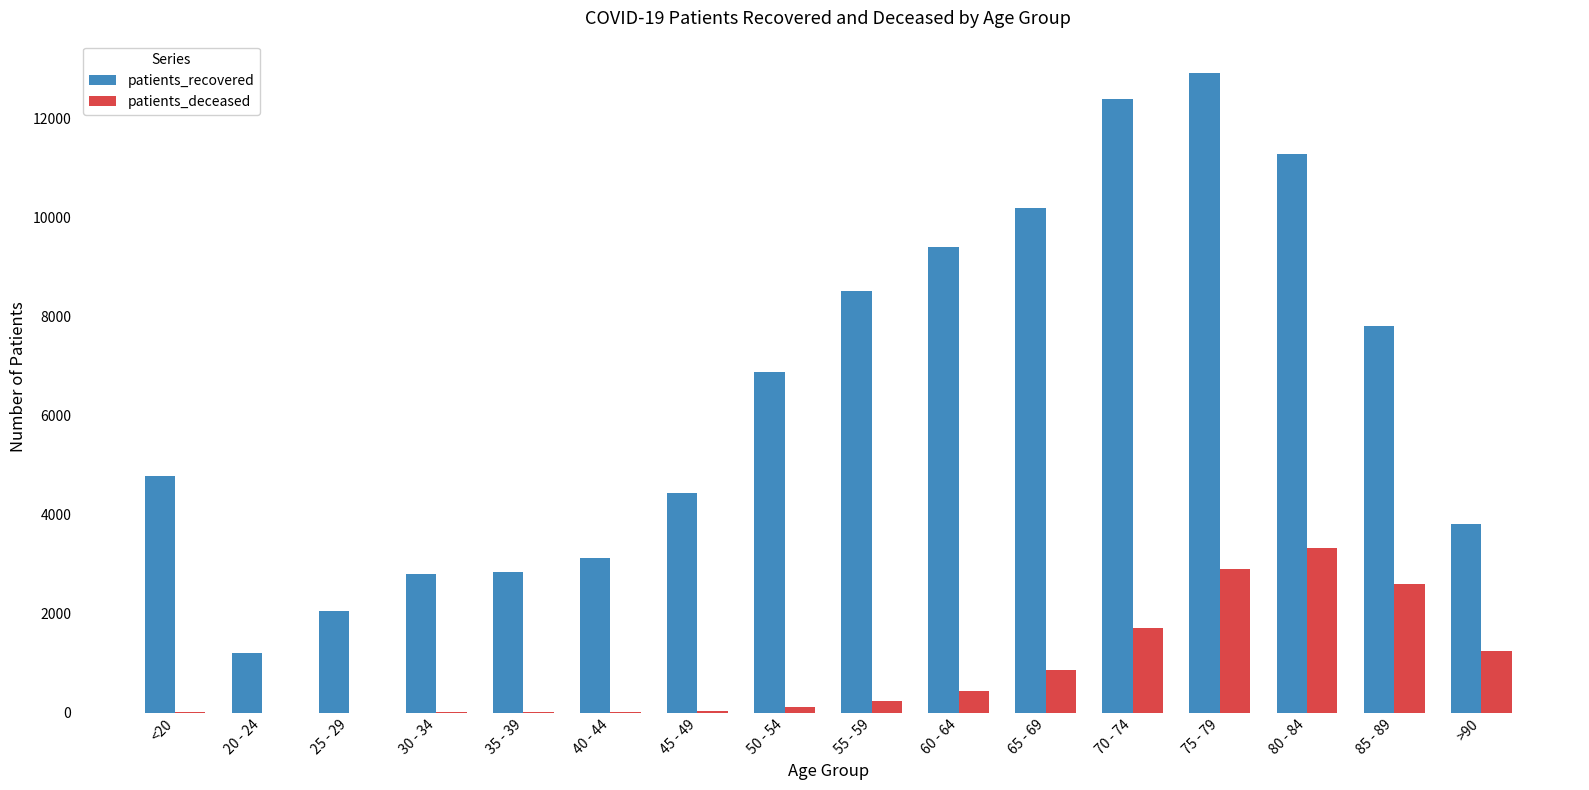

How many categories are shown in the chart?

16